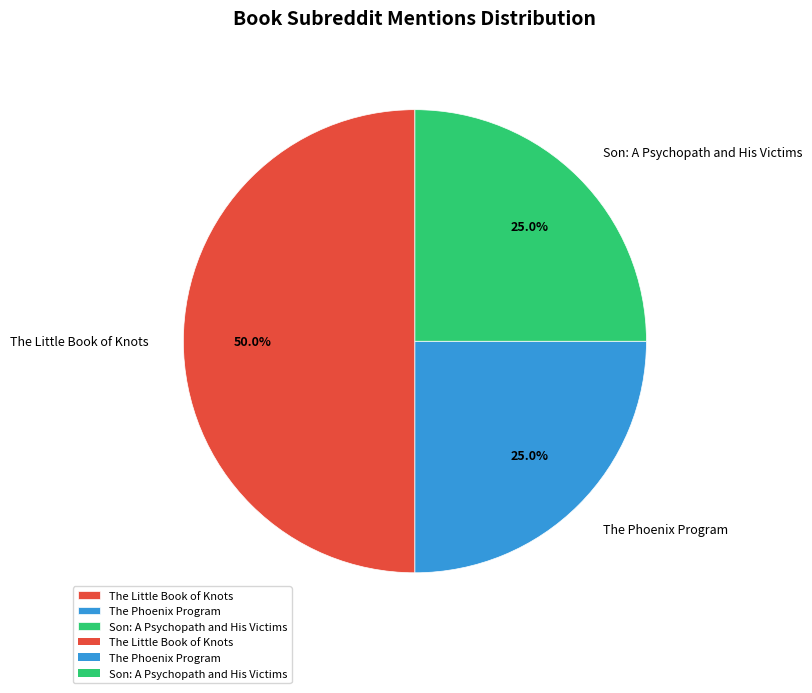

Which slice is the largest?

The Little Book of Knots